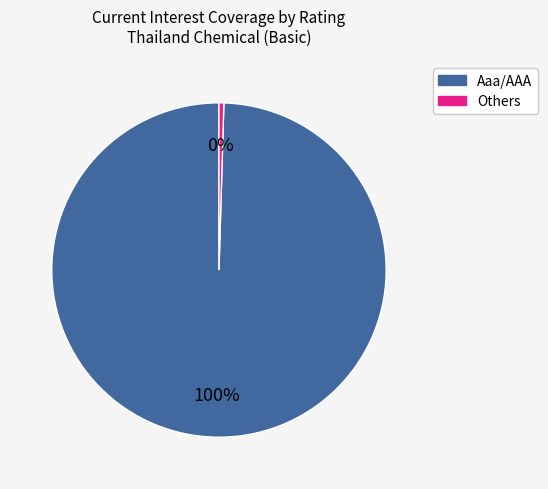

Is there a majority slice in this chart?

Yes